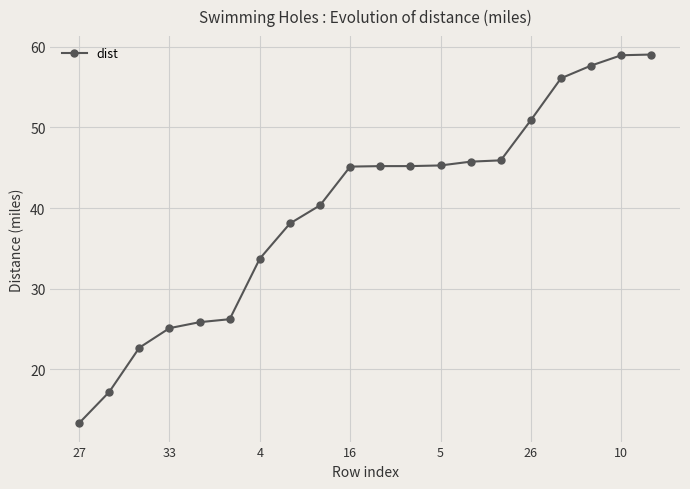

What is the average value?

39.9